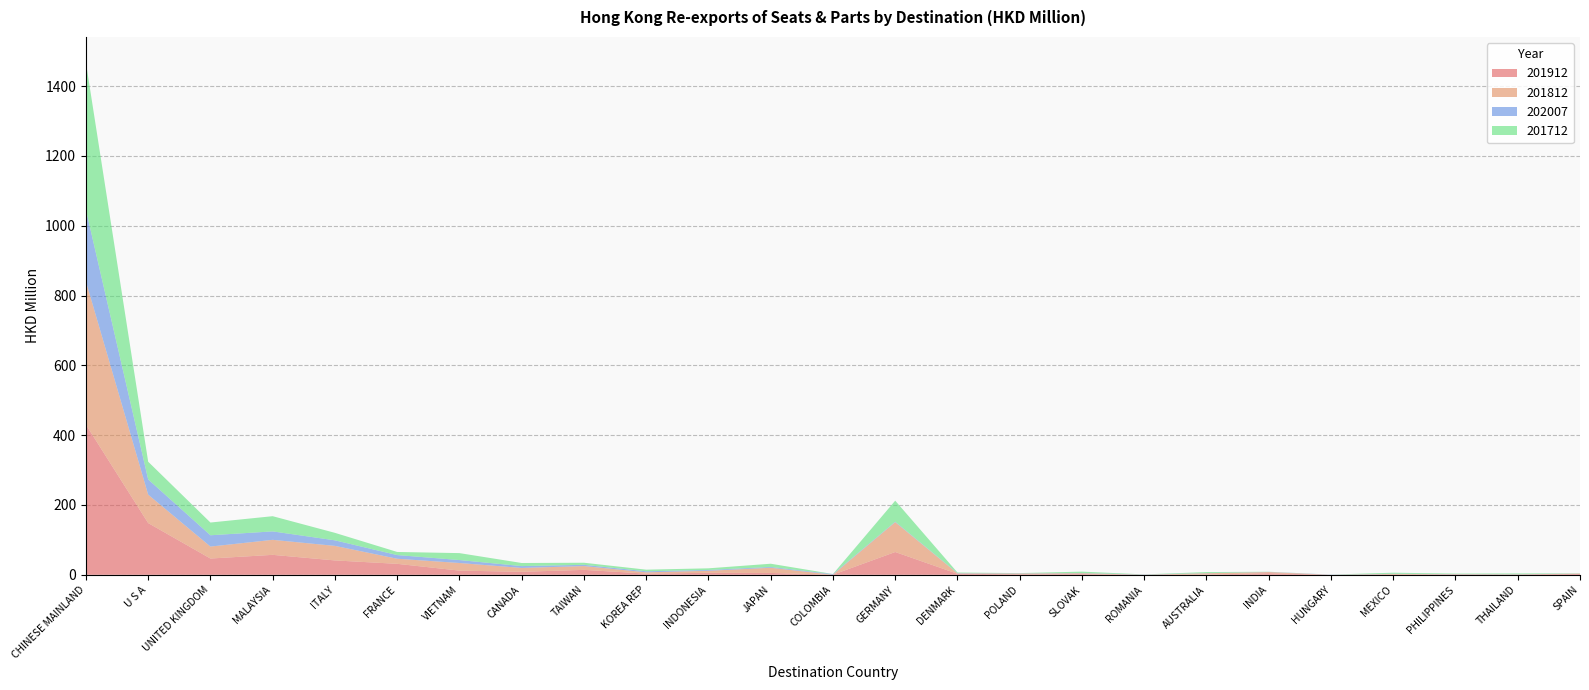

Reading left to right, list all the values displayed in this chart.

201912: CHINESE MAINLAND=430.1	U S A=148.2	UNITED KINGDOM=46.6	MALAYSIA=57.1	ITALY=41.2	FRANCE=31.4	VIETNAM=12.0	CANADA=8.6	TAIWAN=14.1	KOREA REP=3.4	INDONESIA=5.7	JAPAN=5.3	COLOMBIA=0.3	GERMANY=65.3	DENMARK=2.8	POLAND=1.5	SLOVAK=2.1	ROMANIA=0.3	AUSTRALIA=0.6	INDIA=4.6	HUNGARY=0.0	MEXICO=0.4	PHILIPPINES=0.9	THAILAND=0.7	SPAIN=2.4
201812: CHINESE MAINLAND=410.4	U S A=81.4	UNITED KINGDOM=34.3	MALAYSIA=43.0	ITALY=41.7	FRANCE=14.6	VIETNAM=21.8	CANADA=11.1	TAIWAN=10.9	KOREA REP=3.7	INDONESIA=5.8	JAPAN=14.8	COLOMBIA=0.0	GERMANY=85.5	DENMARK=1.3	POLAND=2.2	SLOVAK=2.4	ROMANIA=0.0	AUSTRALIA=3.8	INDIA=3.3	HUNGARY=0.0	MEXICO=2.0	PHILIPPINES=0.8	THAILAND=0.6	SPAIN=1.1
202007: CHINESE MAINLAND=205.3	U S A=43.7	UNITED KINGDOM=32.4	MALAYSIA=24.2	ITALY=15.9	FRANCE=10.5	VIETNAM=8.5	CANADA=5.3	TAIWAN=3.6	KOREA REP=3.0	INDONESIA=2.3	JAPAN=2.3	COLOMBIA=1.8	GERMANY=1.4	DENMARK=0.8	POLAND=0.7	SLOVAK=0.7	ROMANIA=0.6	AUSTRALIA=0.5	INDIA=0.5	HUNGARY=0.5	MEXICO=0.5	PHILIPPINES=0.4	THAILAND=0.3	SPAIN=0.3
201712: CHINESE MAINLAND=421.8	U S A=50.7	UNITED KINGDOM=36.5	MALAYSIA=43.6	ITALY=21.4	FRANCE=8.9	VIETNAM=19.9	CANADA=8.8	TAIWAN=6.0	KOREA REP=4.6	INDONESIA=4.7	JAPAN=9.3	COLOMBIA=0.2	GERMANY=60.2	DENMARK=1.6	POLAND=0.5	SLOVAK=3.9	ROMANIA=0.3	AUSTRALIA=2.8	INDIA=0.4	HUNGARY=0.1	MEXICO=3.0	PHILIPPINES=1.3	THAILAND=2.3	SPAIN=0.6